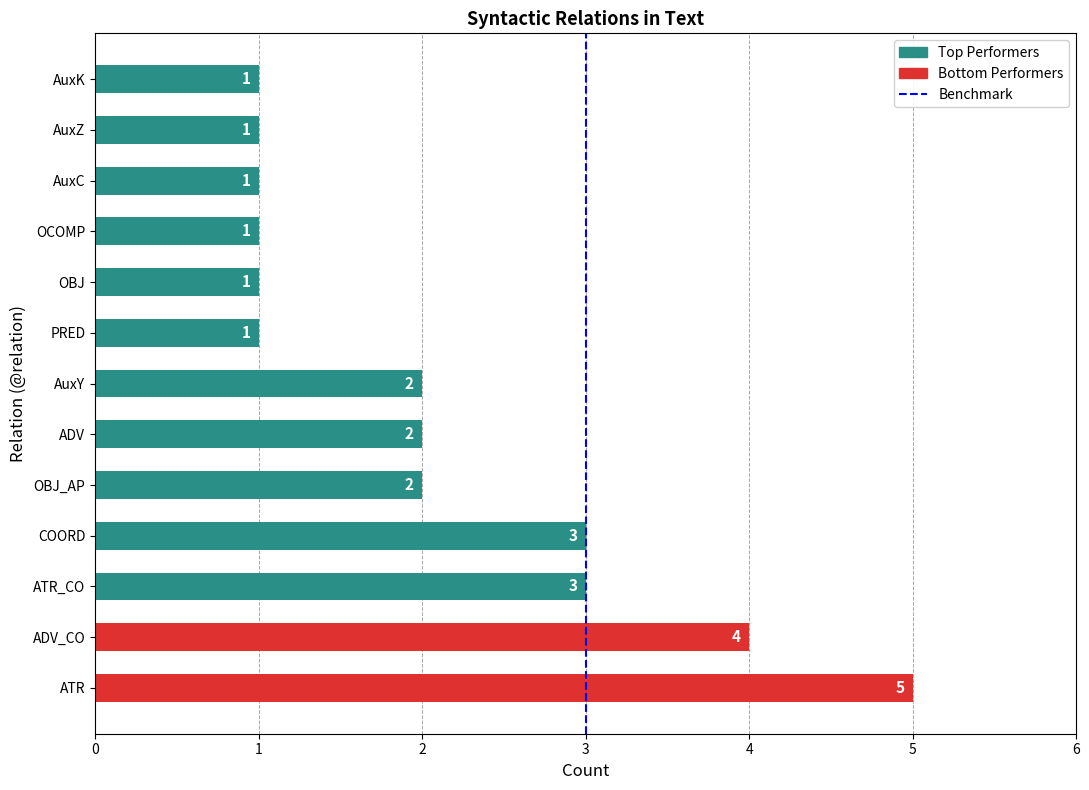

True or false: the data shows 2 at AuxZ.

False